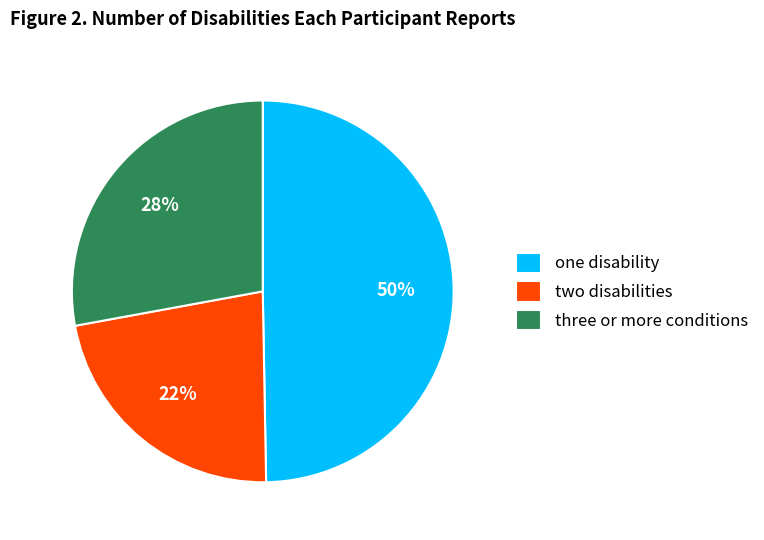

Combined, do three or more conditions and one disability account for over 50%?

Yes